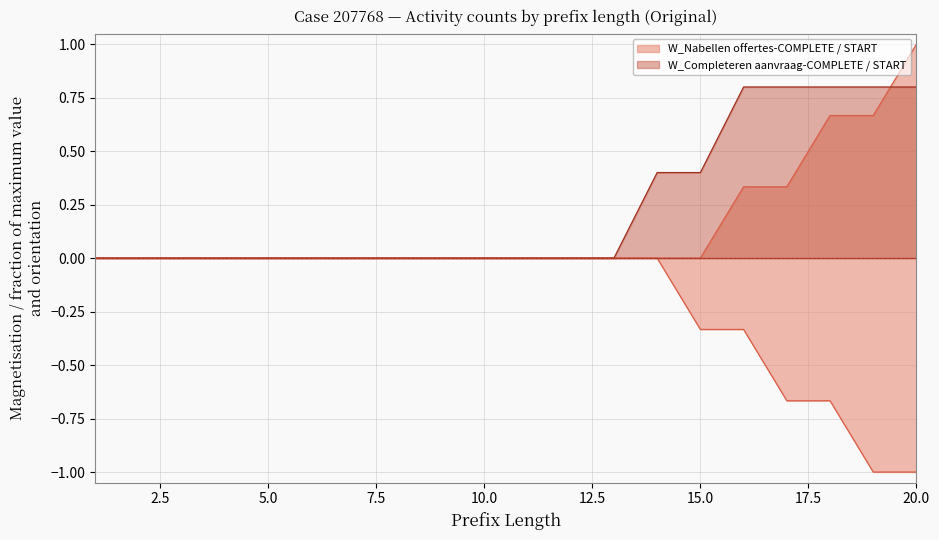

At how many categories does at least one series exceed 0?

7